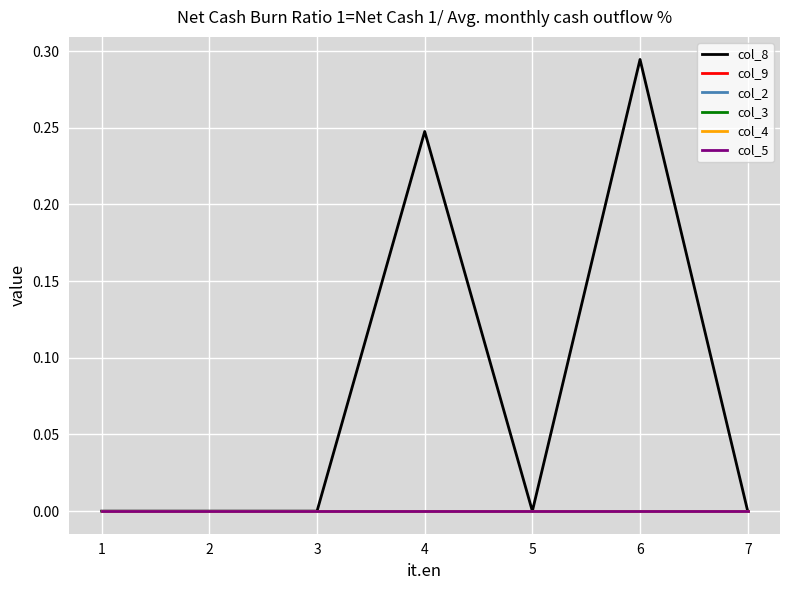

Which series has the largest range (max minus min)?

col_8